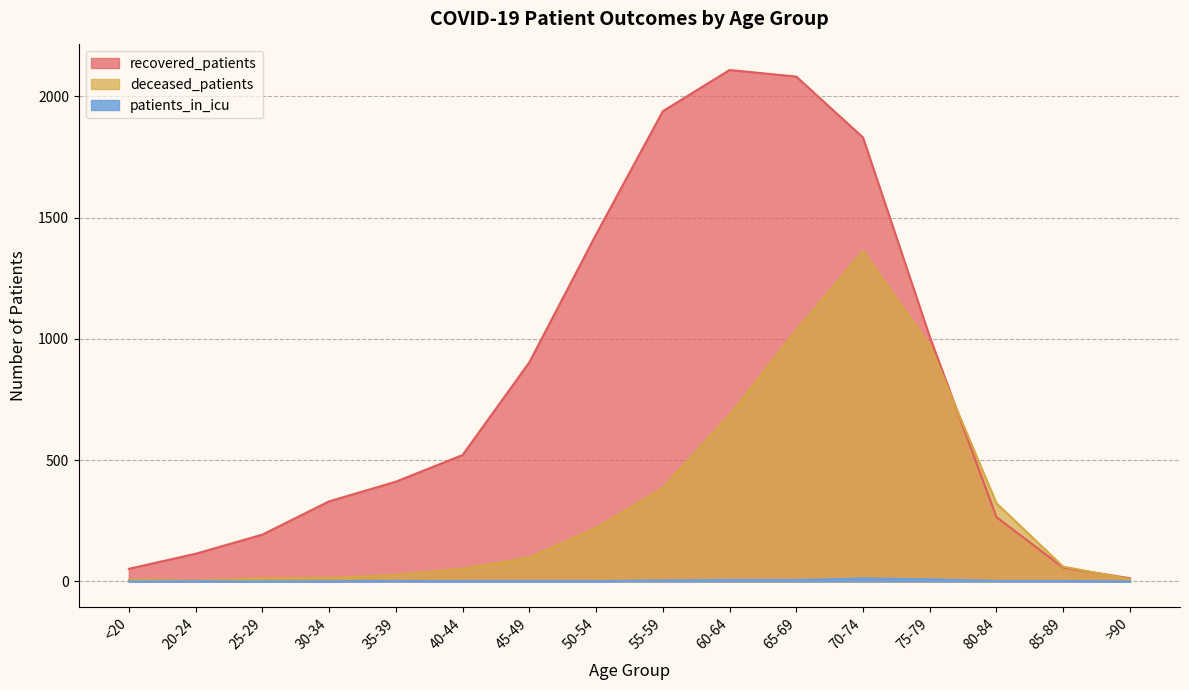

What is the approximate value of deceased_patients at 85-89, to the nearest 50?

50